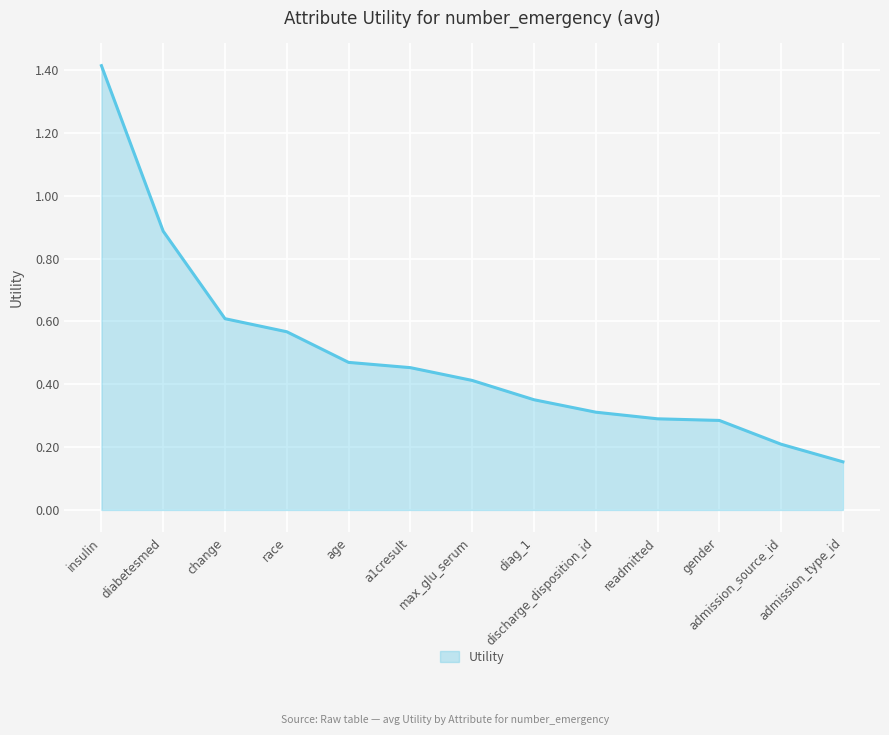

The value at admission_source_id is 0.1. True or false?

False